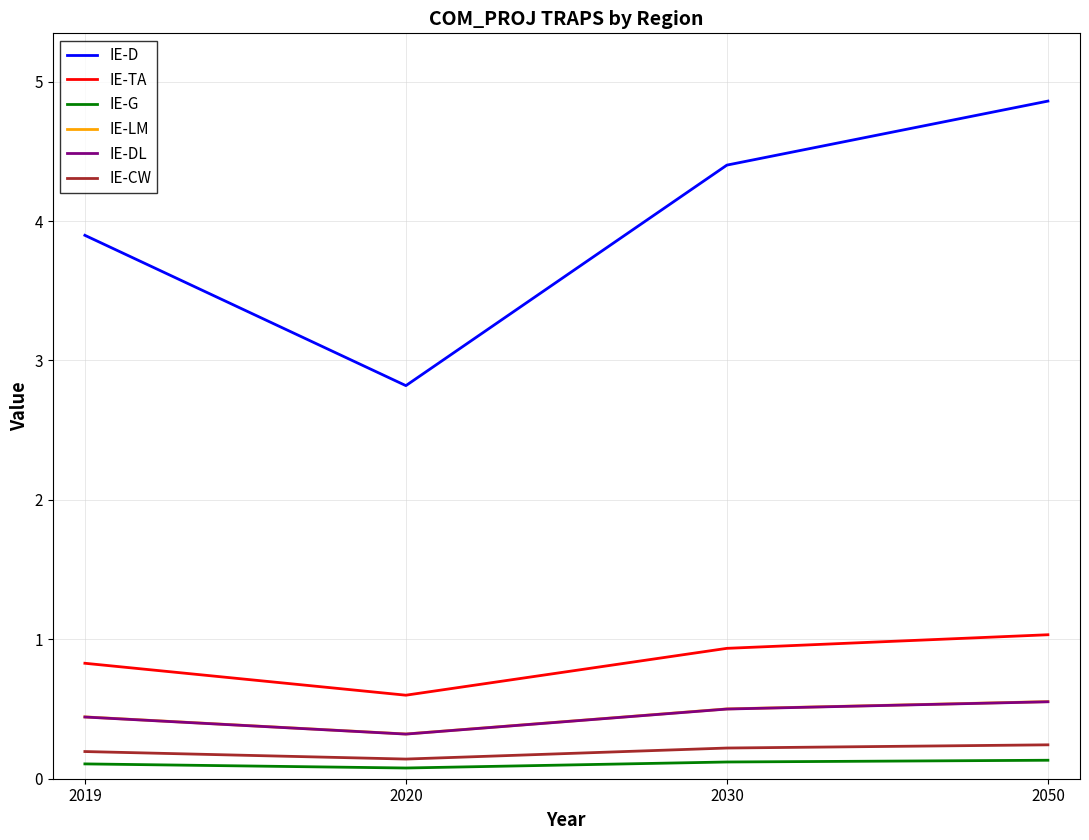

True or false: IE-DL has more than 1 points higher than both neighbors.

False